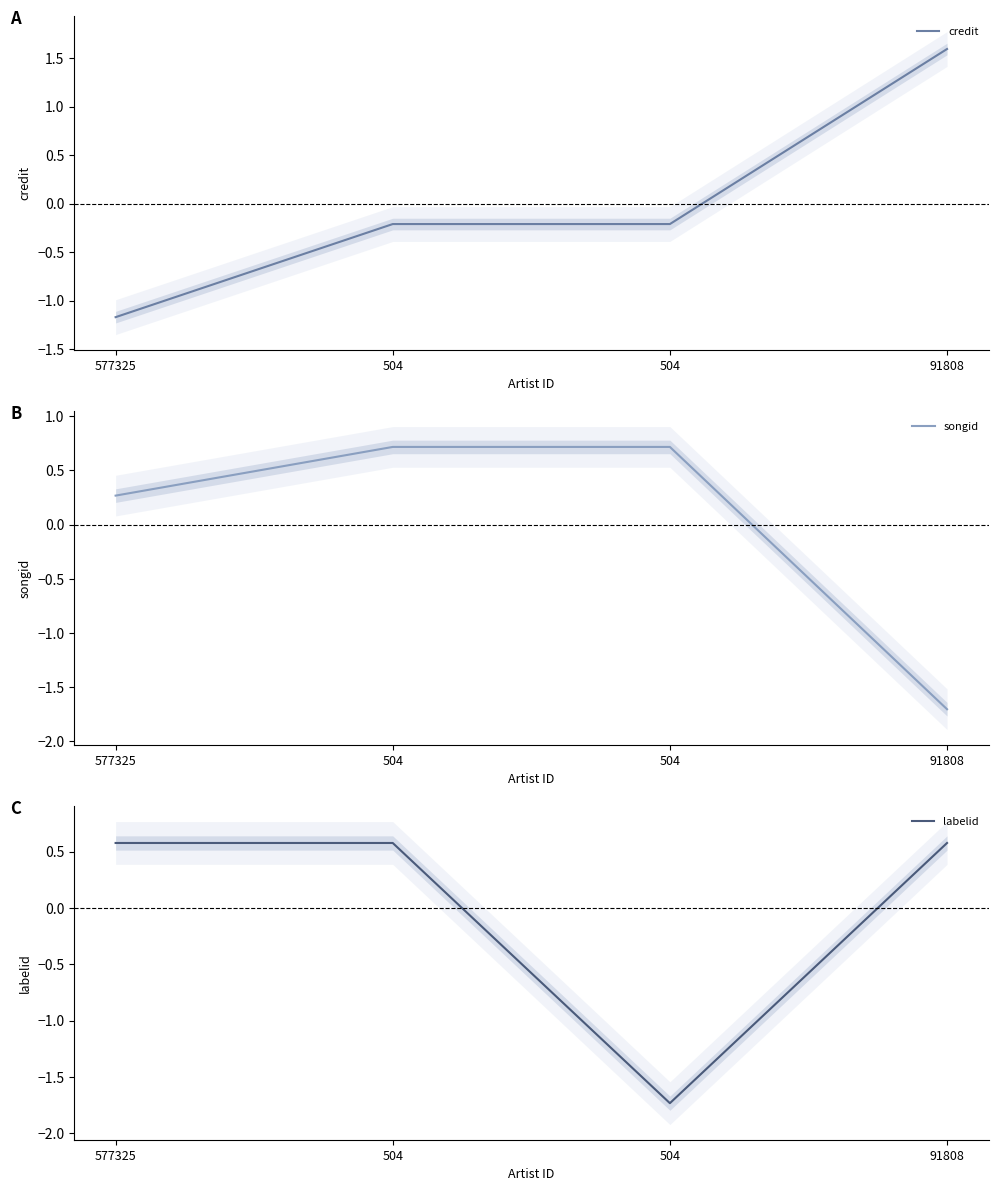

Is the value of songid at 91808 greater than the value of credit at 577325?

No